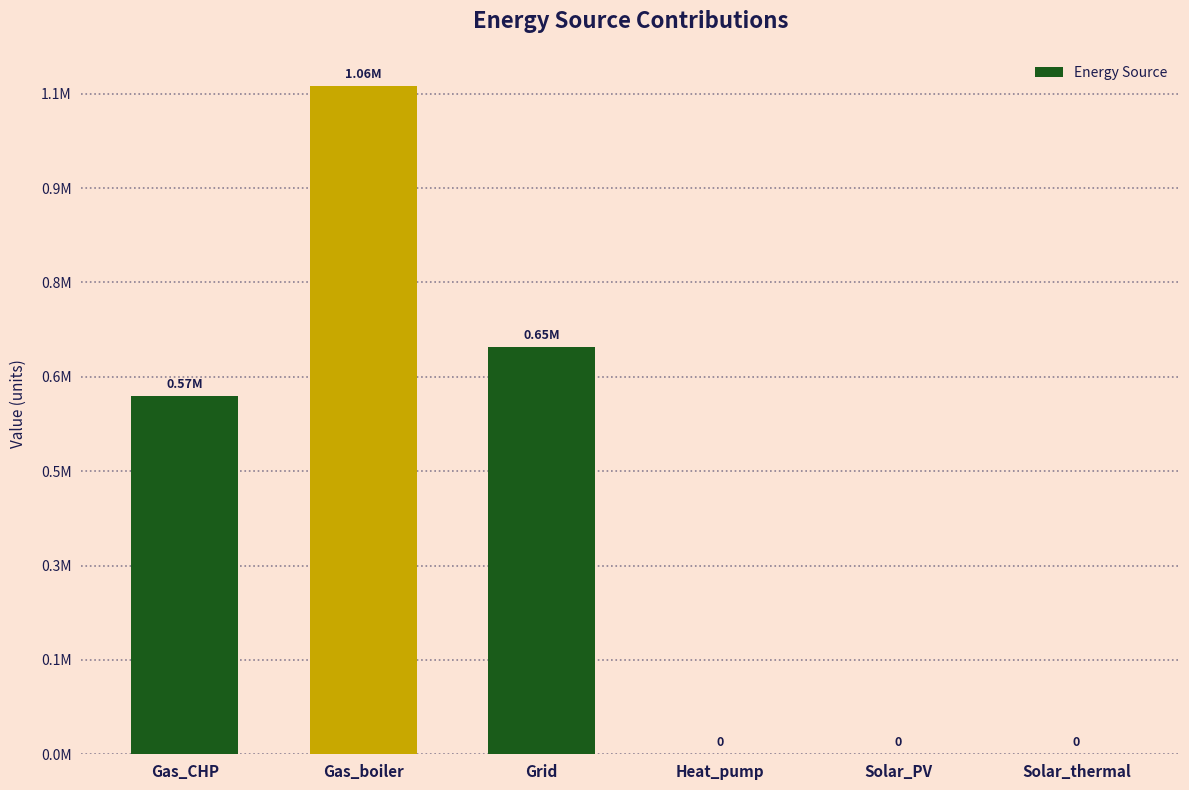

What is the maximum value shown in the chart?

1061561.3